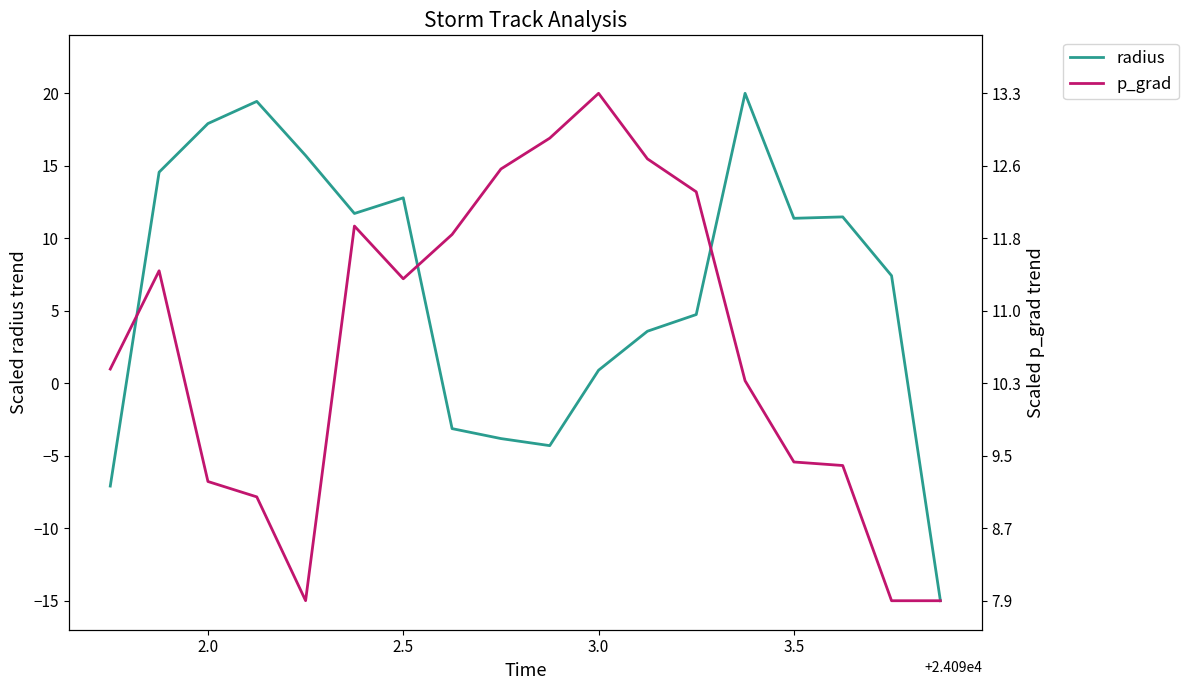

The radius series shows 17.9 at 2.0. True or false?

True